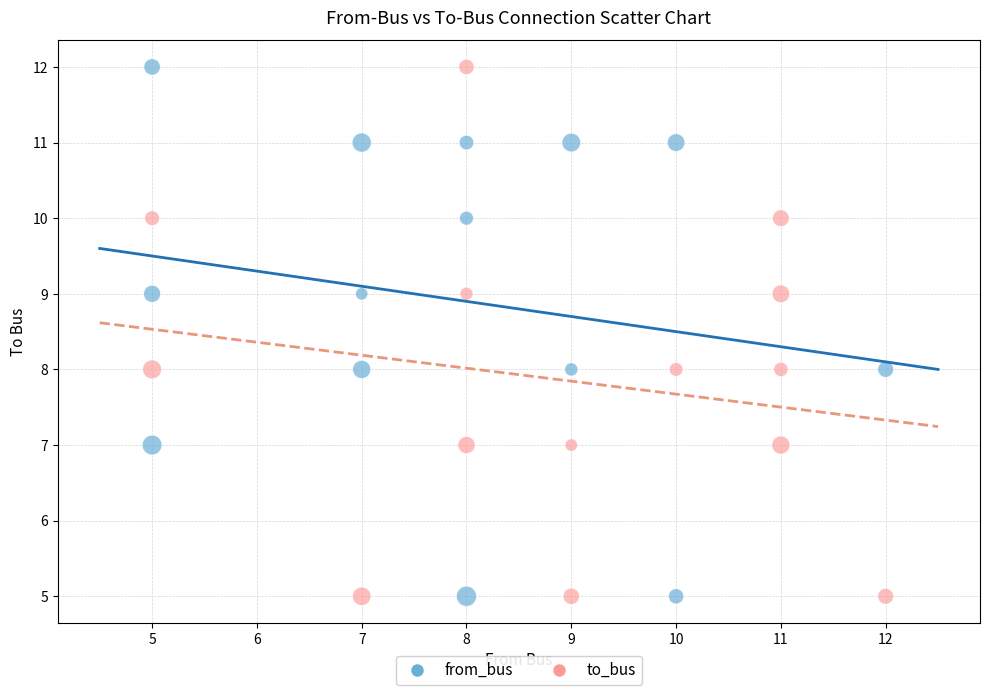

What are all the series names shown in the legend?

from_bus, to_bus